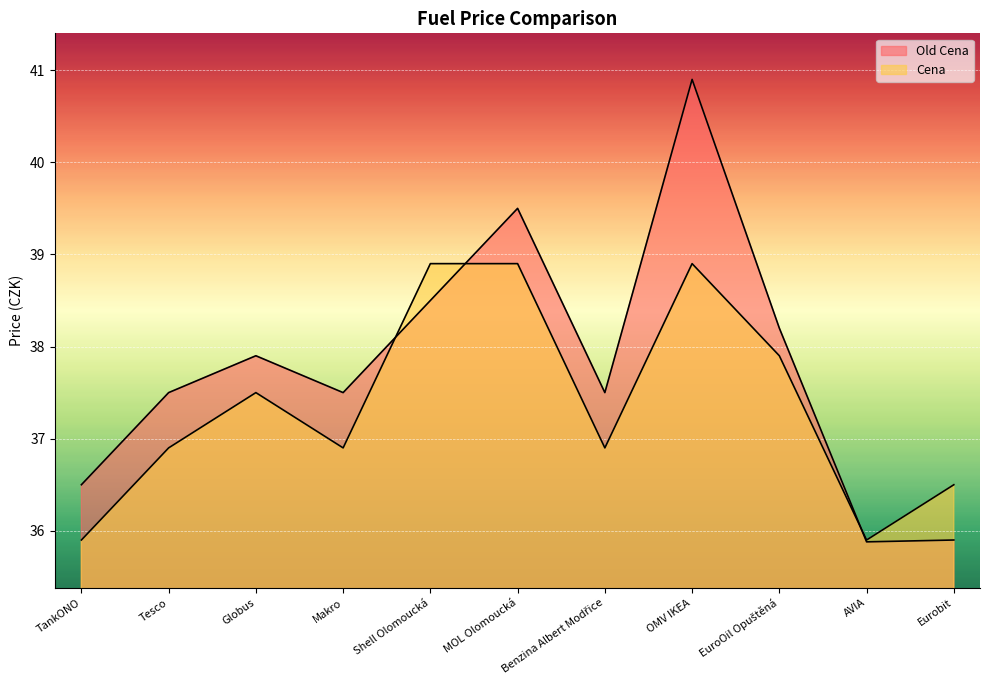

At which category does Old Cena reach its first local peak?

Globus